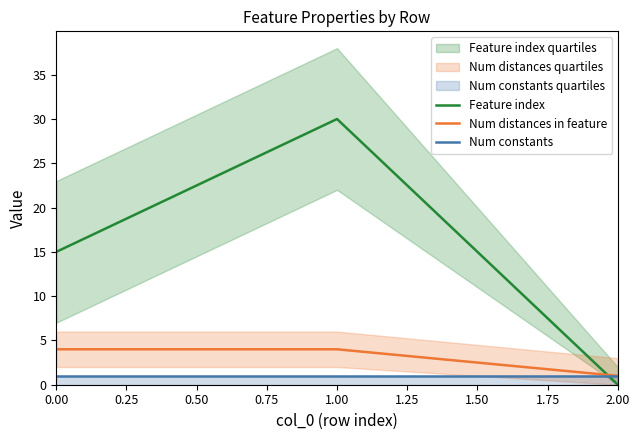

What is the approximate value of Num constants at 2.00?

1